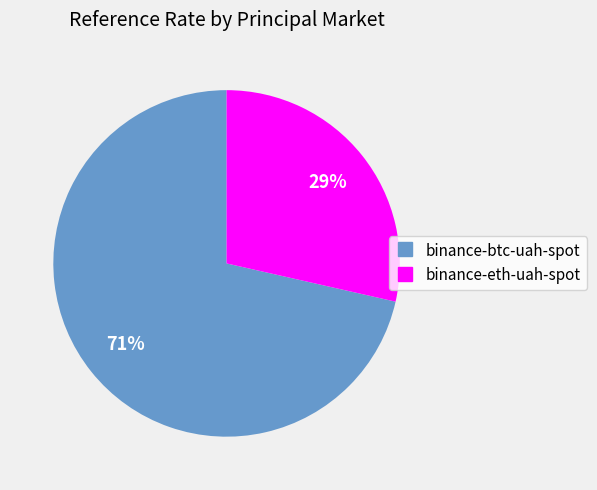

Is there a majority slice in this chart?

Yes